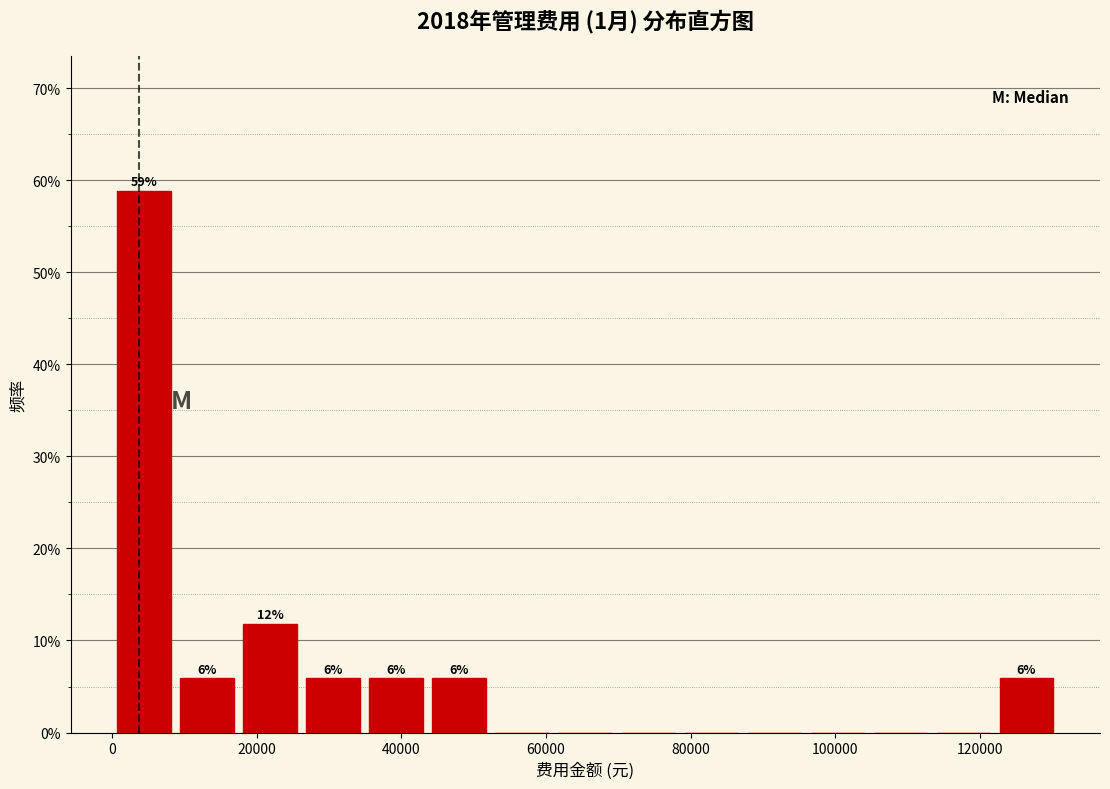

Which range on the x-axis has the tallest bar?

0 to 8000